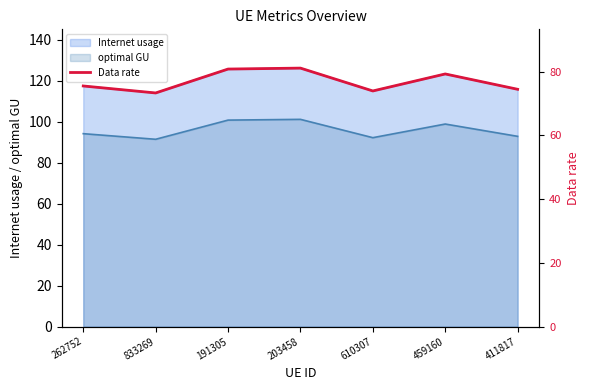

What is the label of the 1st point from the right?

411817